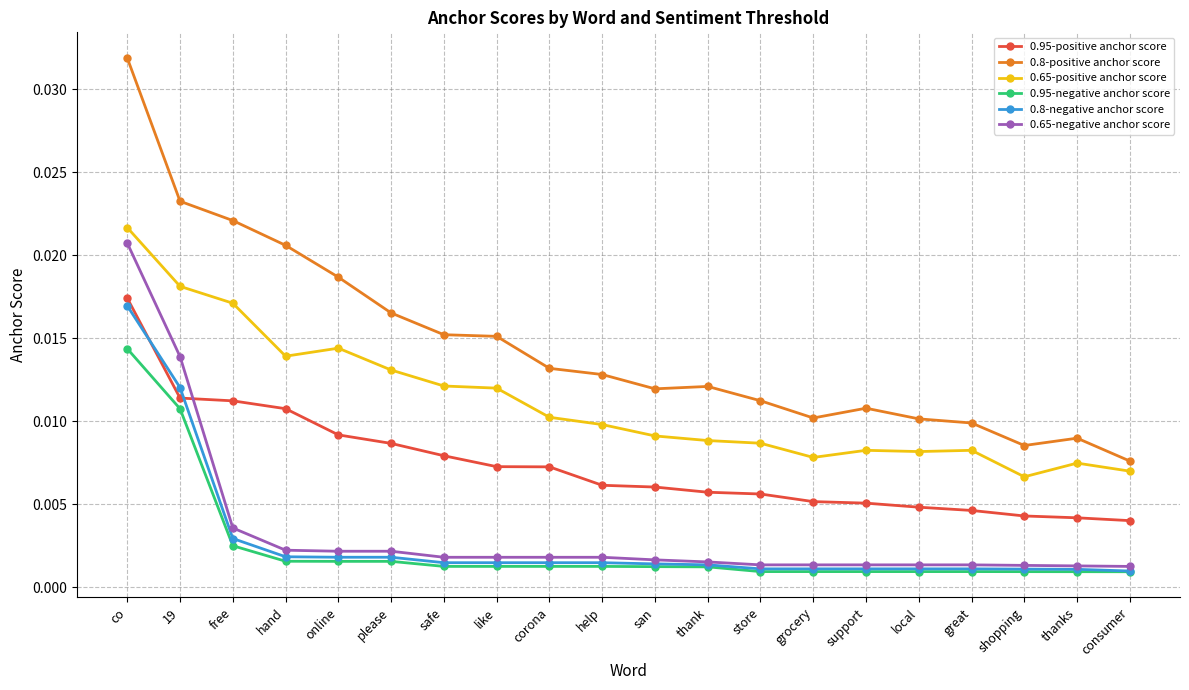

Is the value of 0.8-positive anchor score at grocery greater than the value of 0.8-negative anchor score at please?

Yes